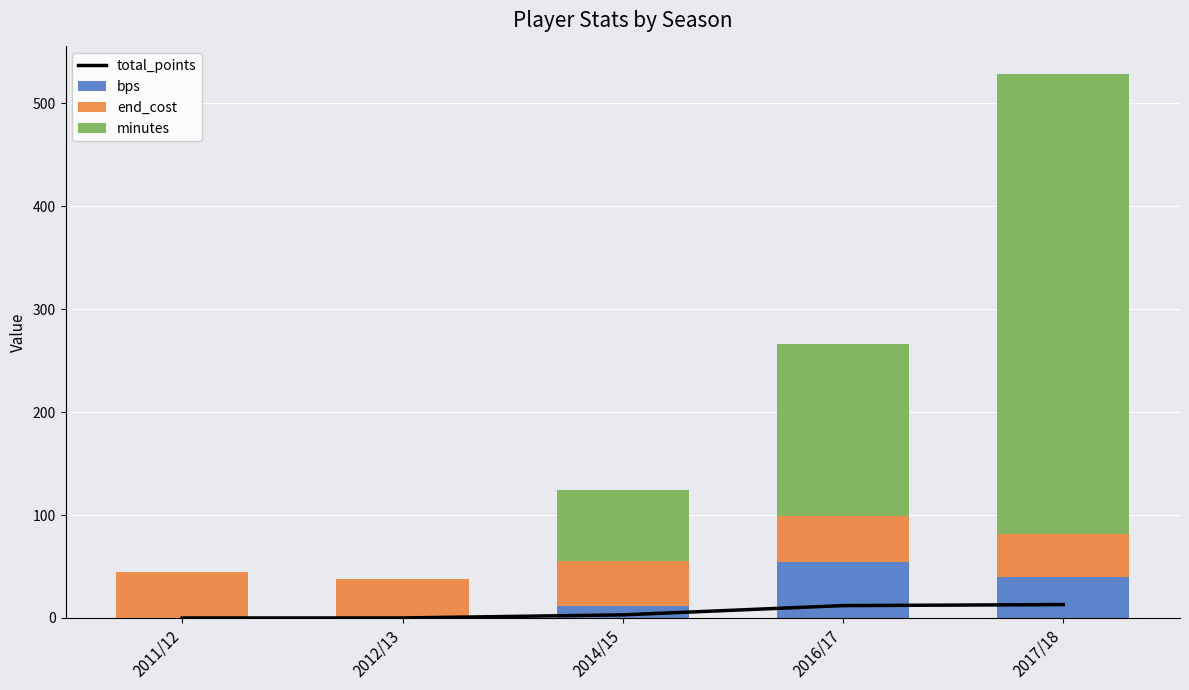

Is it true that bps equals 0 at 2011/12?

True